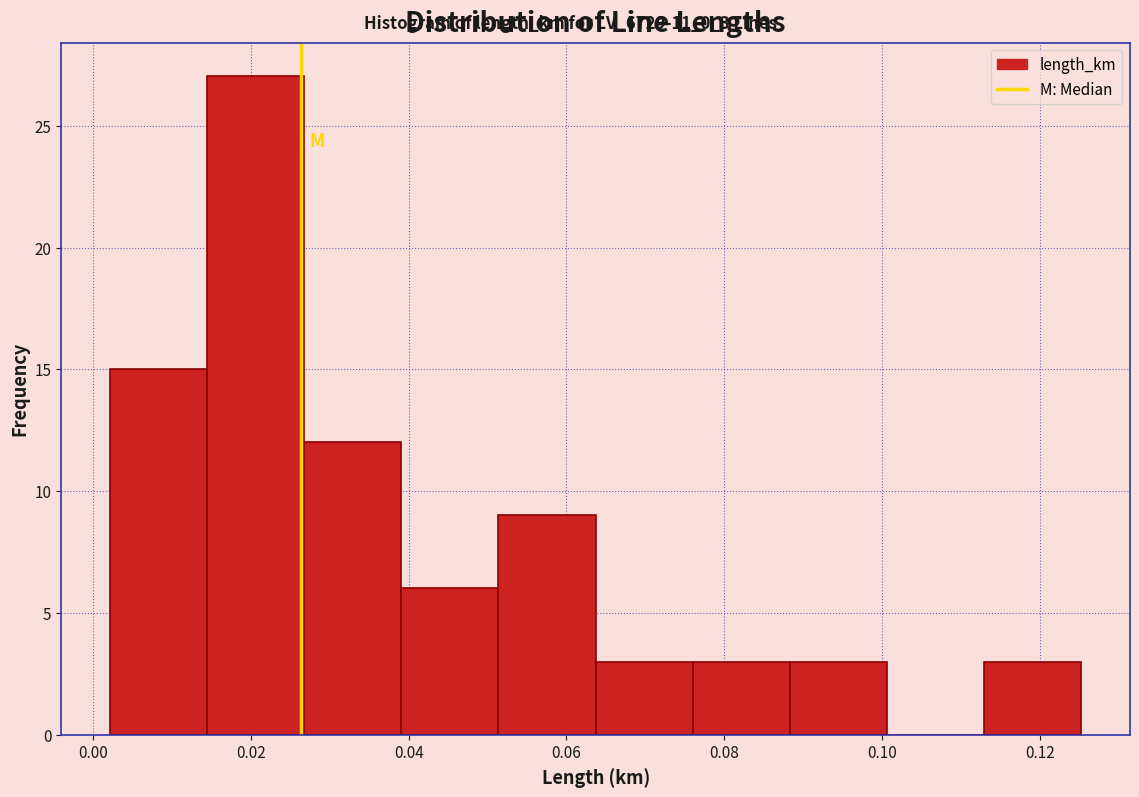

Reading left to right, list every bar in this chart as the range it spans on the x-axis followed by its height. Neither the bar edges nor the heights are printed on the chart, so give them approximately, as read against the axes.

0.002 to 0.014: 15
0.014 to 0.026: 27
0.026 to 0.040: 12
0.040 to 0.052: 6
0.052 to 0.064: 9
0.064 to 0.076: 3
0.076 to 0.088: 3
0.088 to 0.100: 3
0.100 to 0.112: 0
0.112 to 0.126: 3